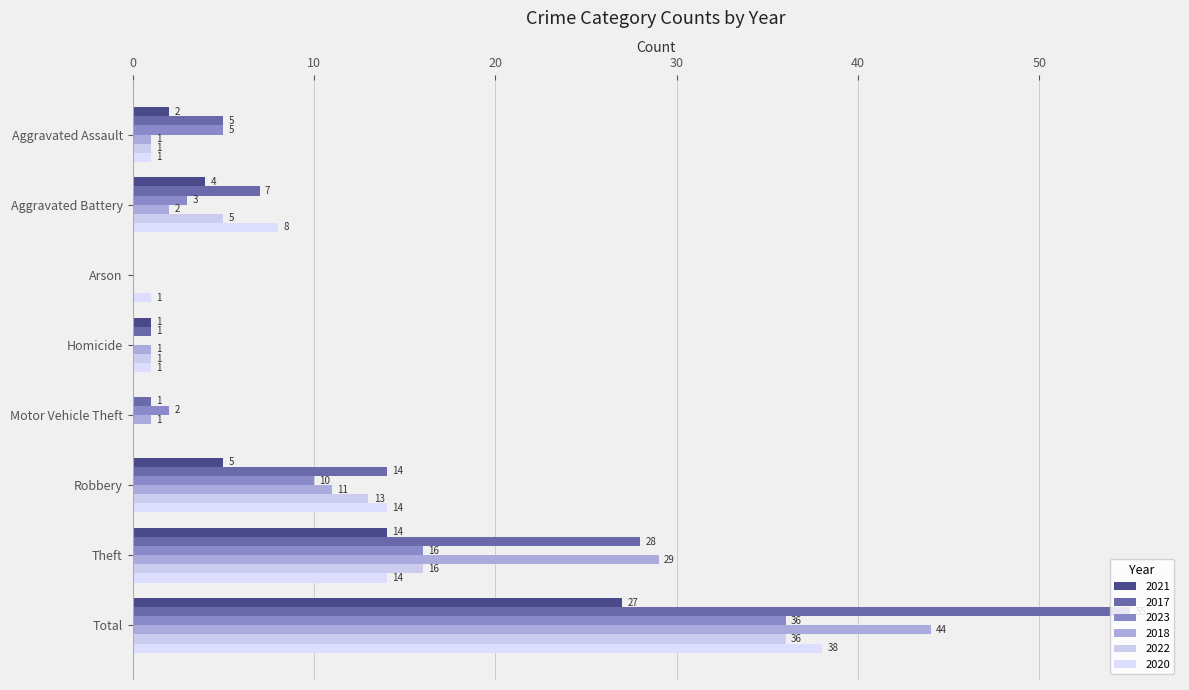

Is it true that 2023 equals -17 at Homicide?

False